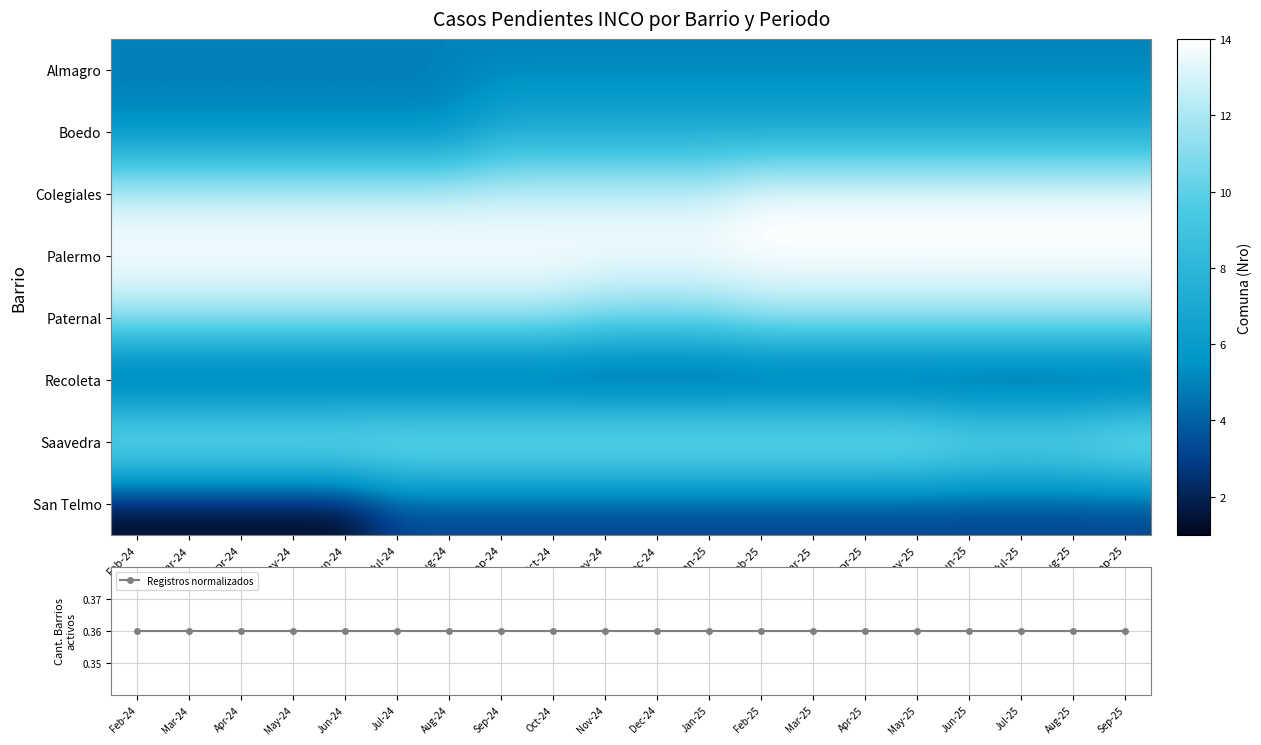

Read the San Telmo value at Oct-24.

3.0